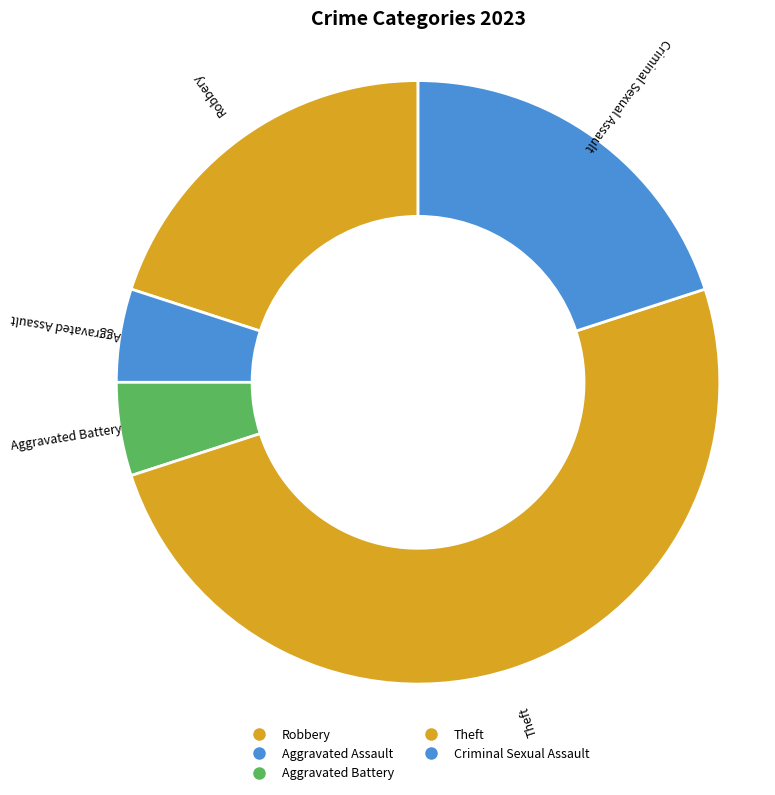

Count the number of slices in the pie.

5